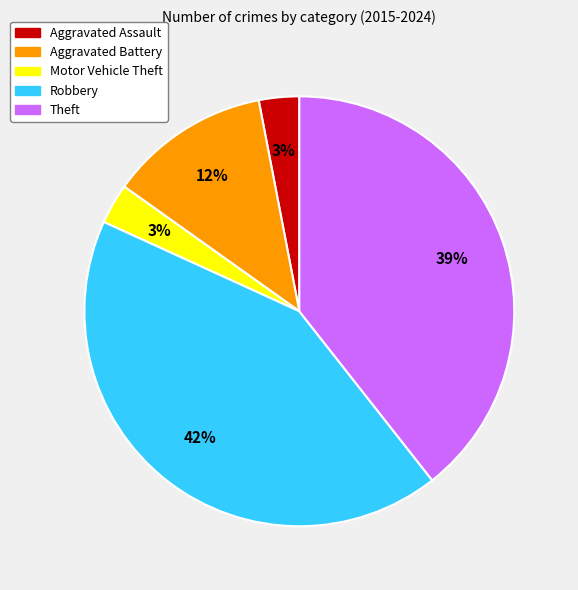

Count the number of slices in the pie.

5